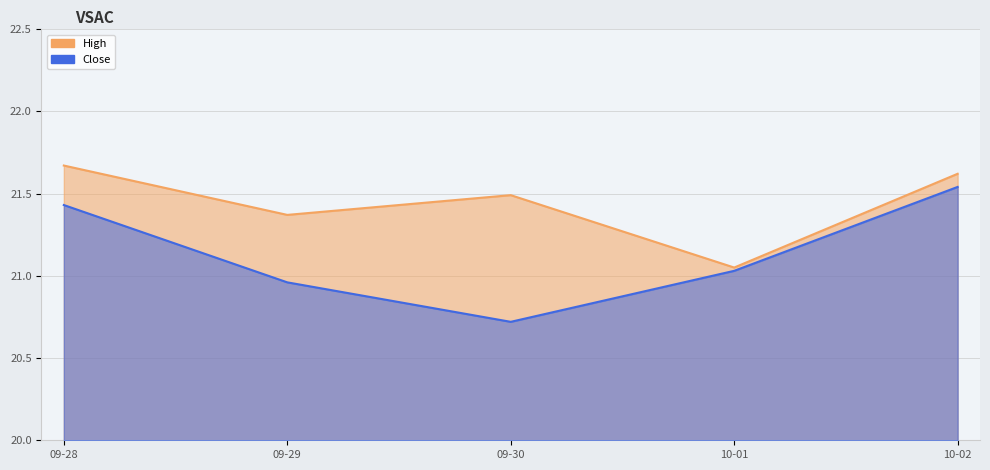

What is the spread (max minus min) of values at 09-29?

0.4